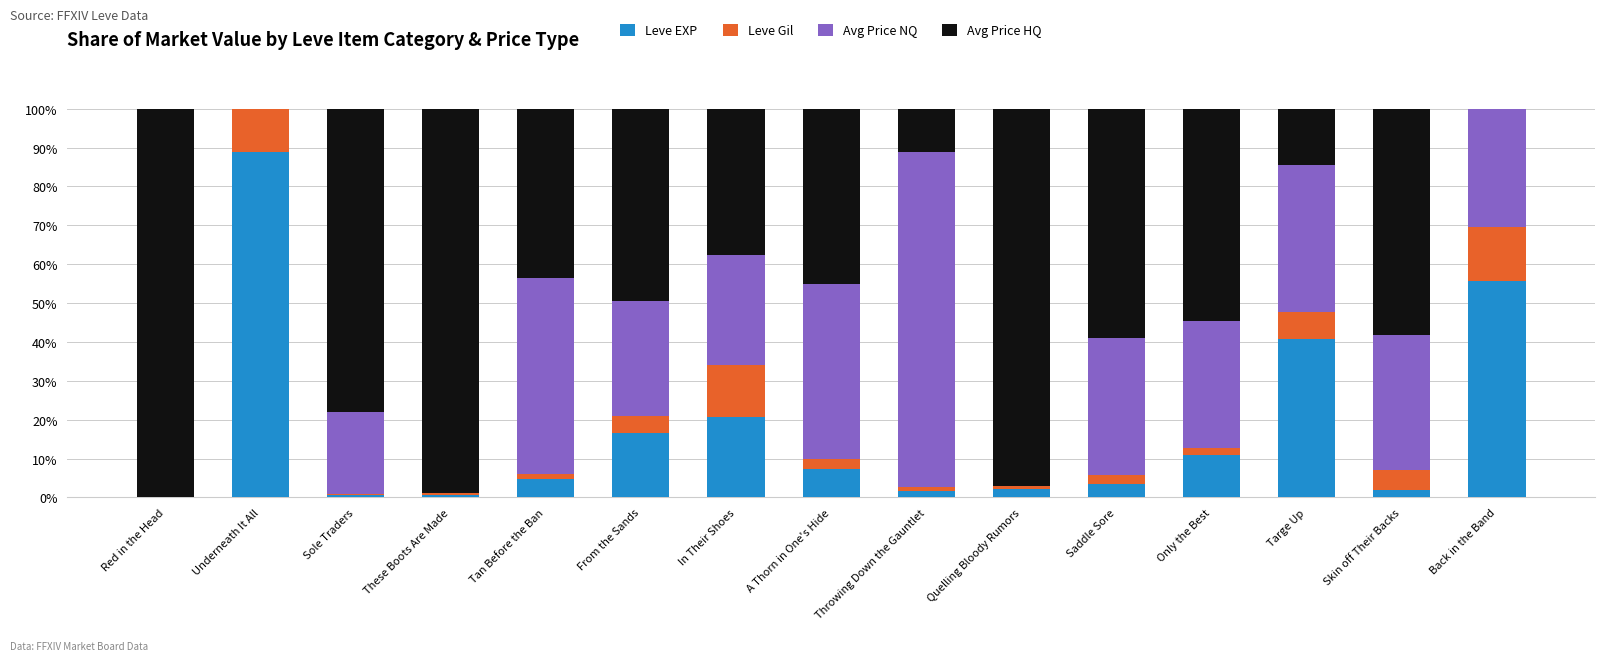

What is the highest value of the Leve EXP series?

88.9